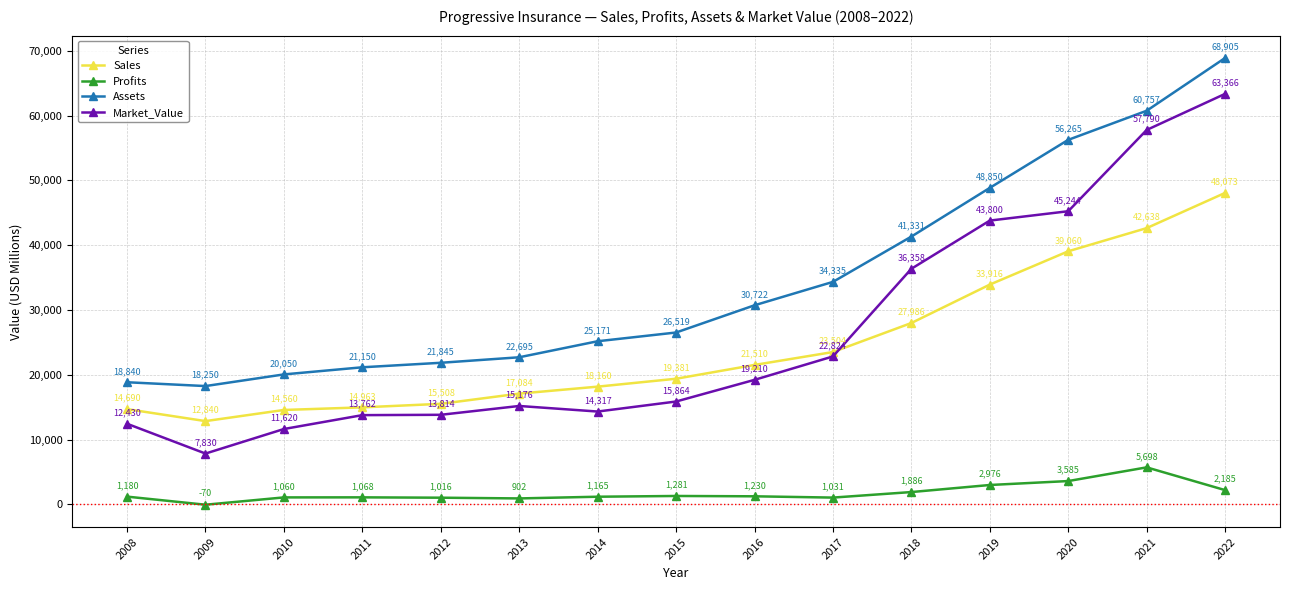

What is the total value across all series at 2020?

144153.6